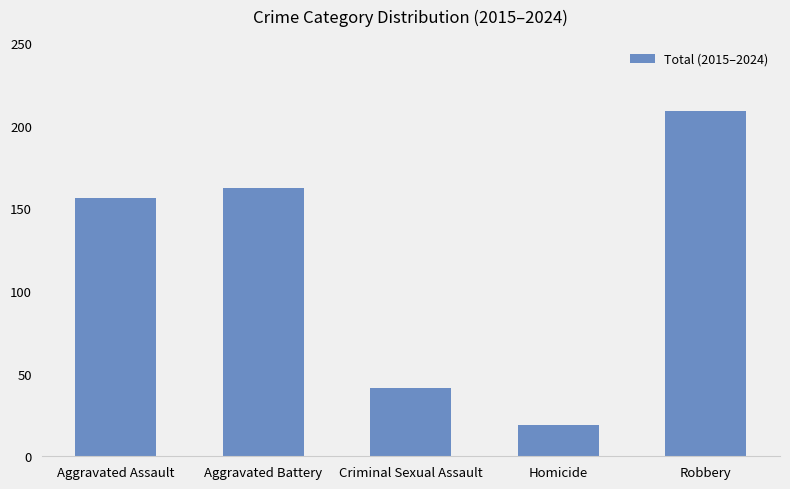

Count the number of categories in the chart.

5